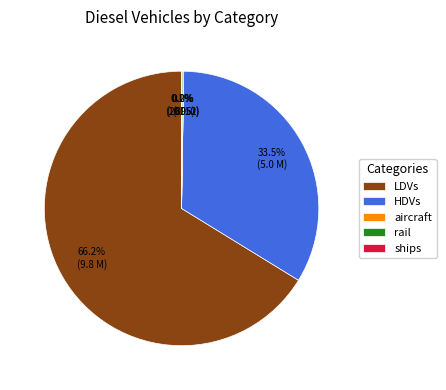

How much of the chart is everything except HDVs?

66.5%